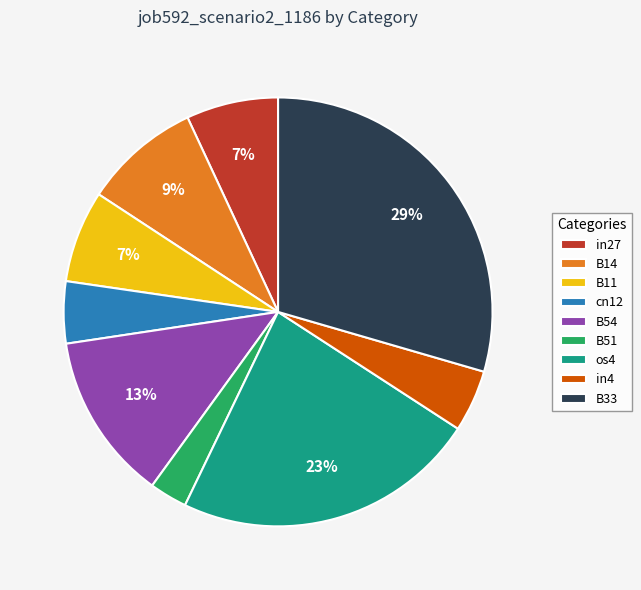

Is it true that in27 is 7% of the pie?

True